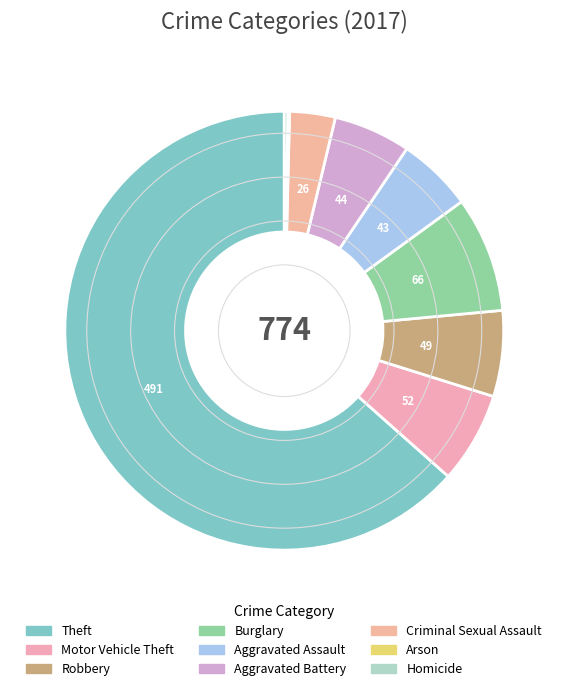

Rank the categories by value from lowest to highest.

Arson, Homicide, Criminal Sexual Assault, Aggravated Assault, Aggravated Battery, Robbery, Motor Vehicle Theft, Burglary, Theft